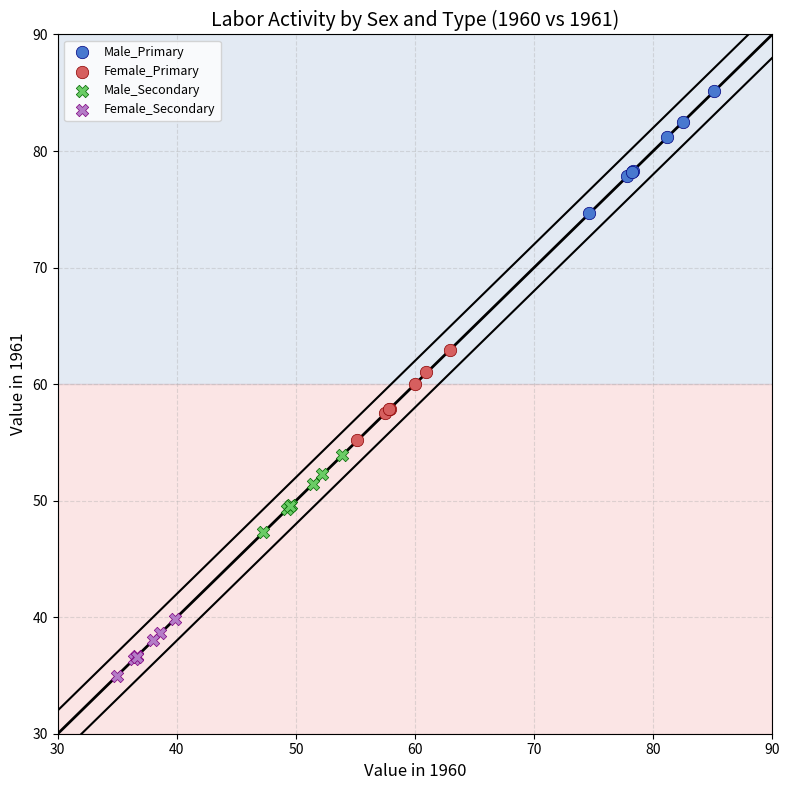

Which series has the widest spread of Y values?

Male_Primary